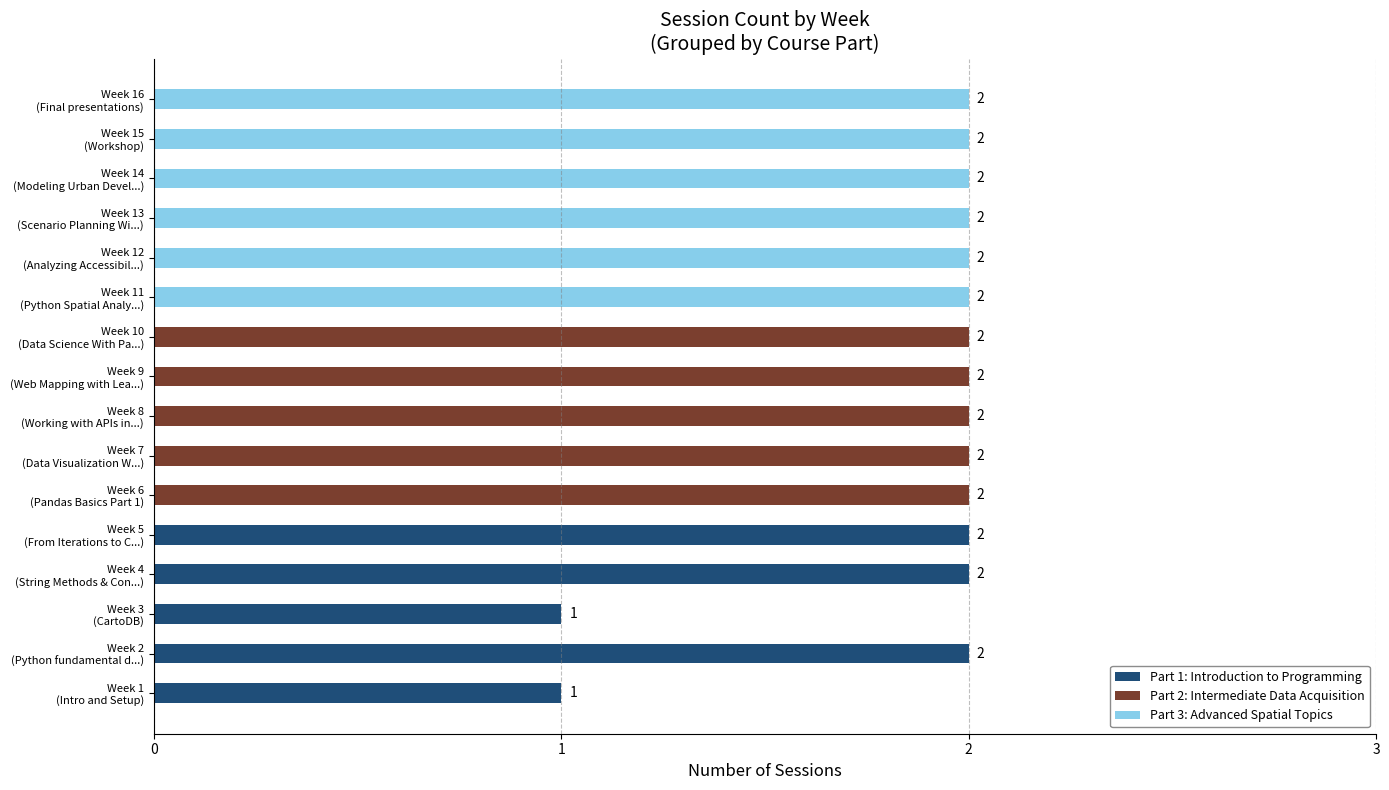

Reading left to right, transcribe all the data shown in this chart.

Week 1=1	Week 2=2	Week 3=1	Week 4=2	Week 5=2	Week 6=2	Week 7=2	Week 8=2	Week 9=2	Week 10=2	Week 11=2	Week 12=2	Week 13=2	Week 14=2	Week 15=2	Week 16=2